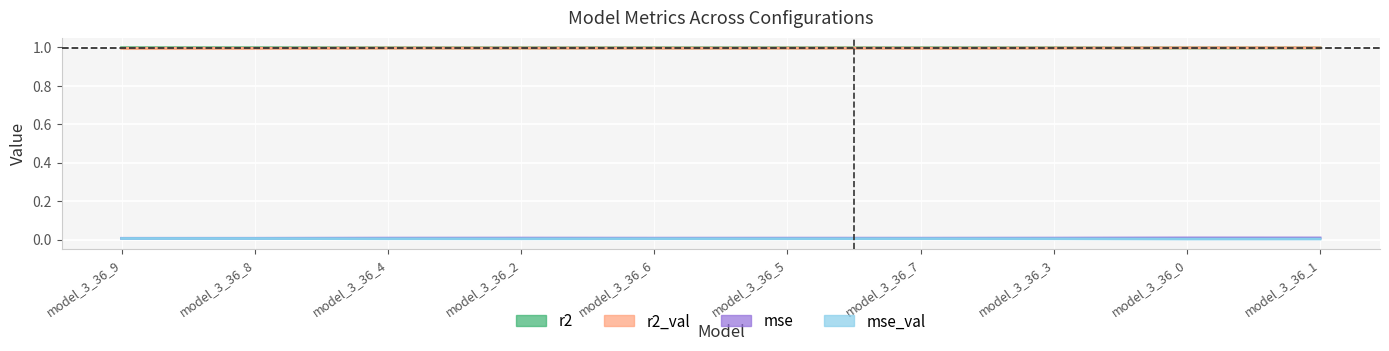

How many categories are shown in the chart?

10